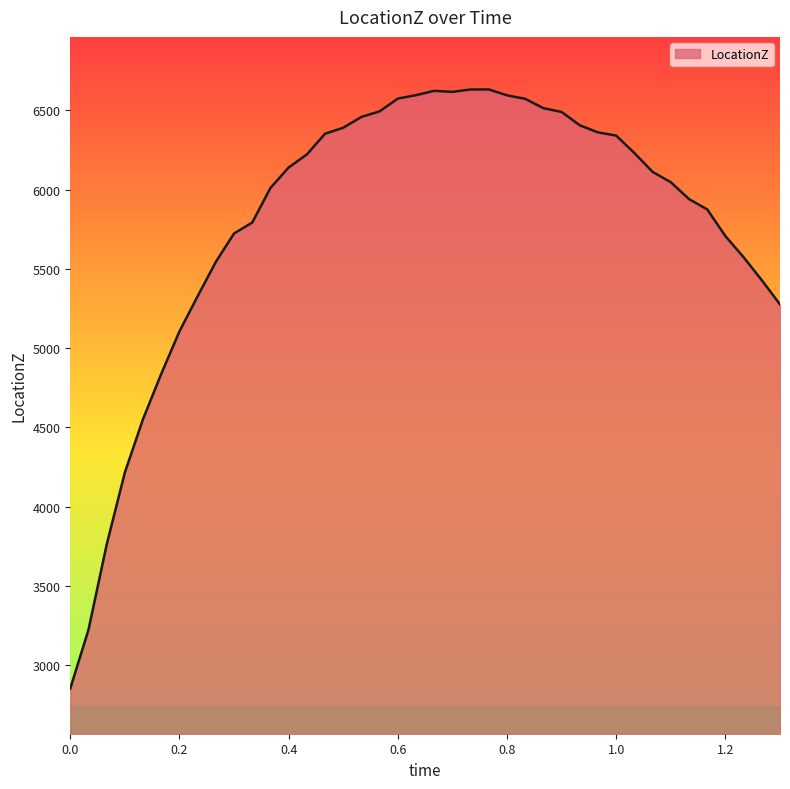

What is the smallest value displayed?

2852.5